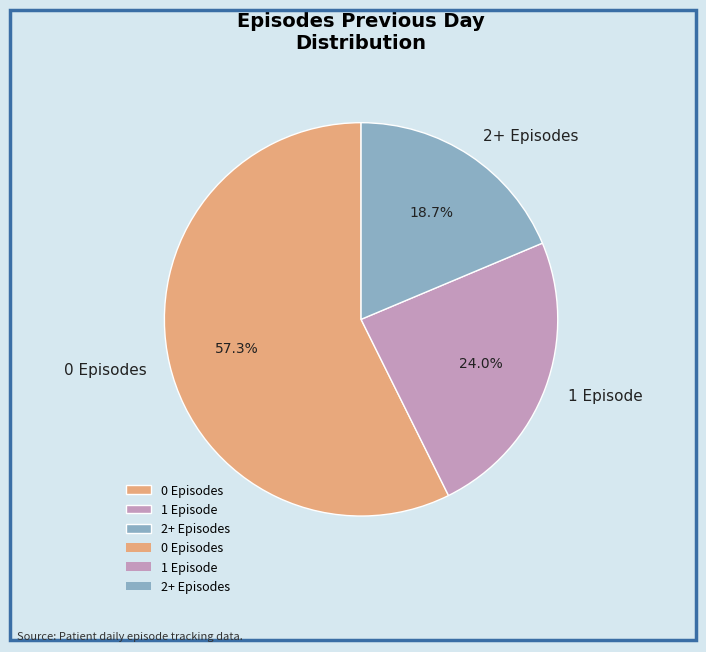

Which category has the smallest portion of the pie?

2+ Episodes